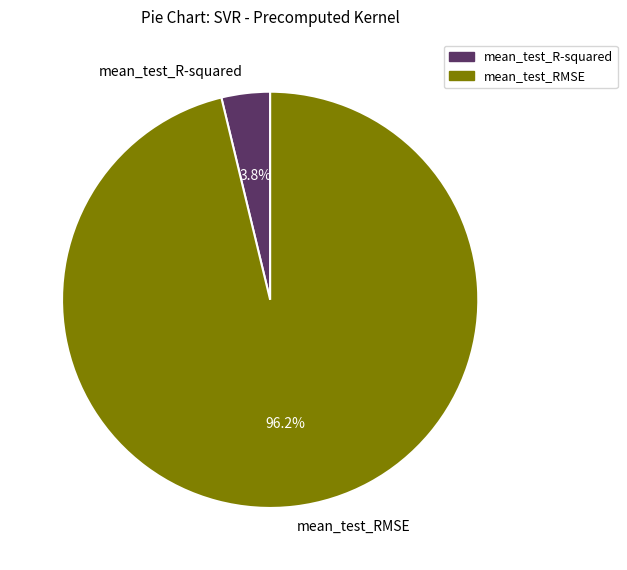

How many segments does this pie chart have?

2